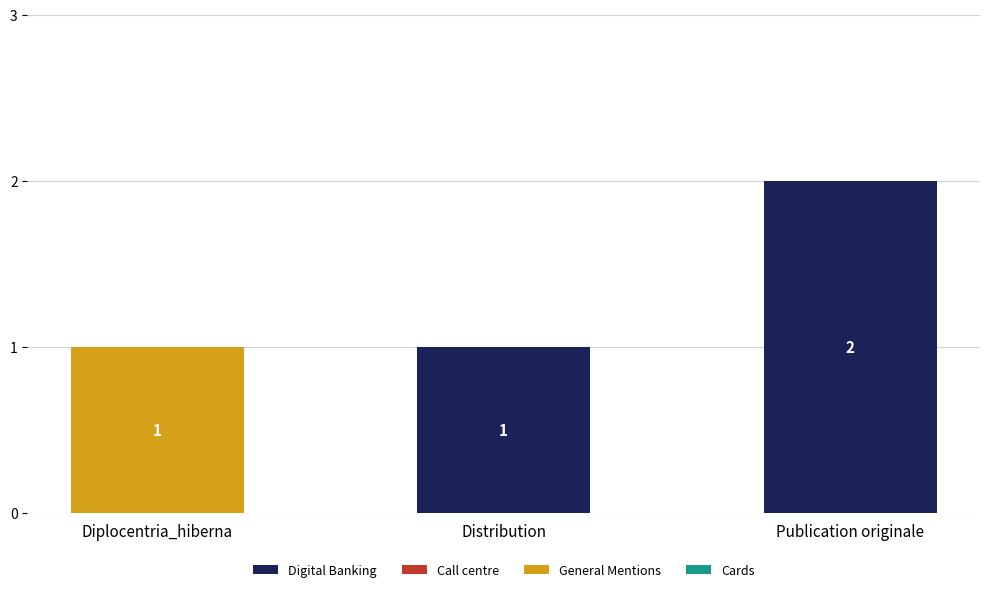

What is the sum of the Digital Banking values at Publication originale and Distribution?

3